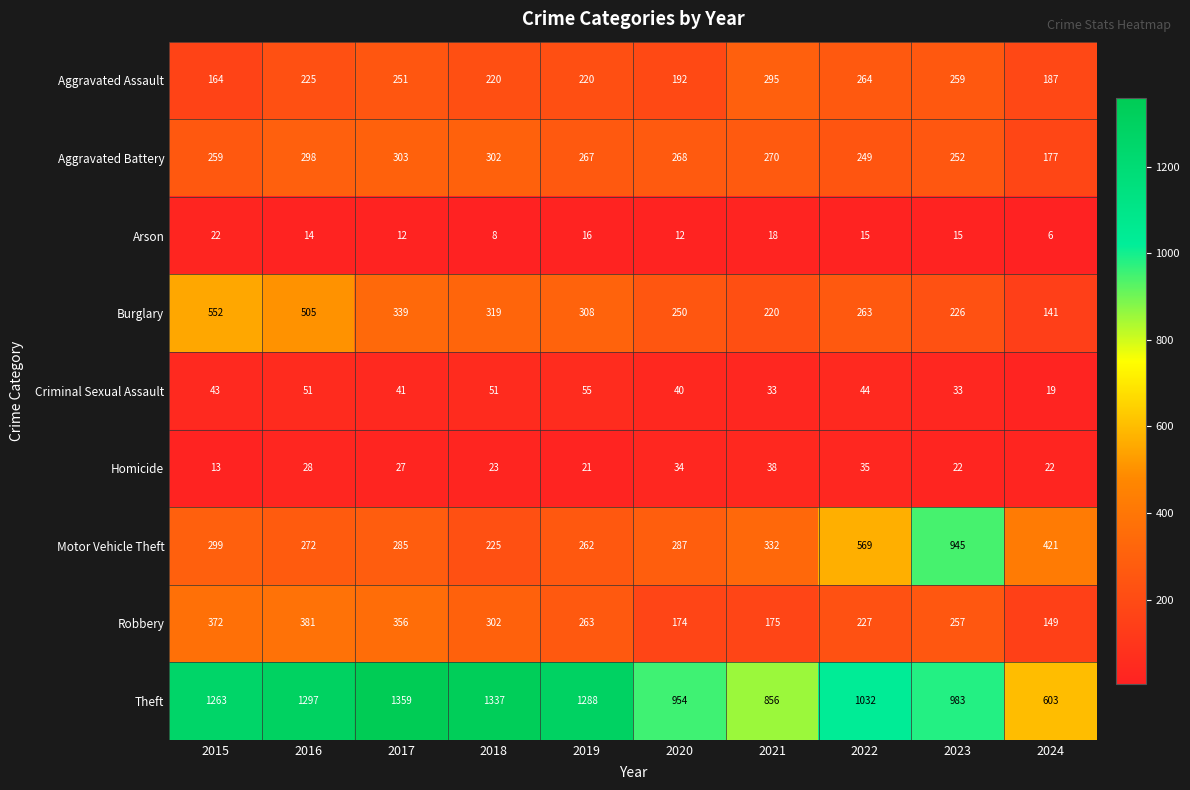

What is the difference between the highest and lowest values at 2019?

1272